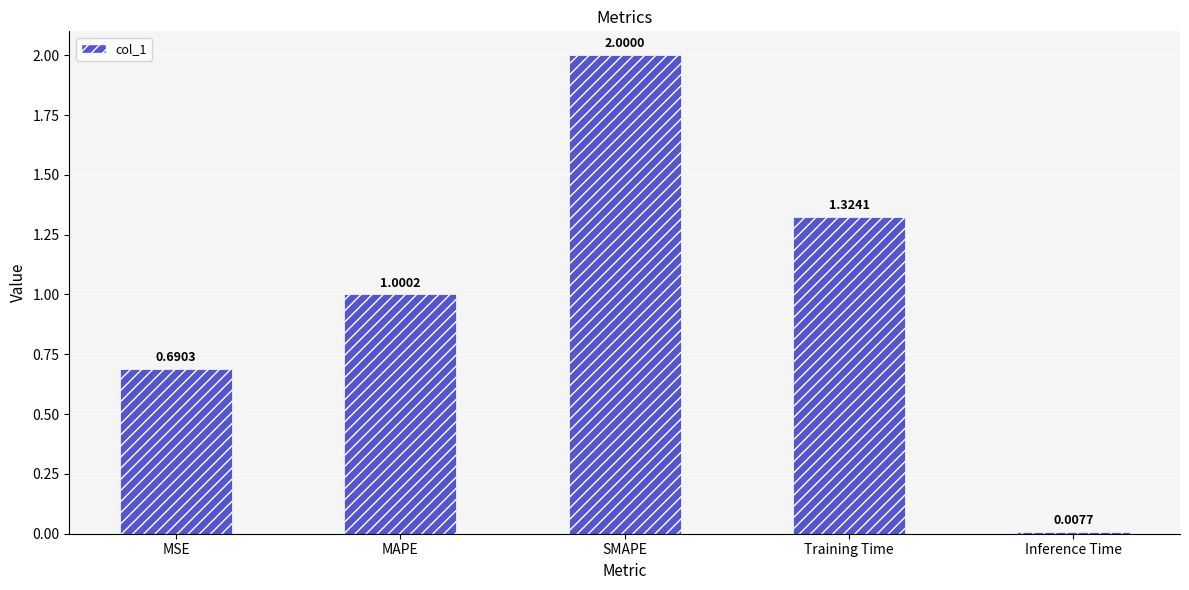

What is the maximum value shown in the chart?

2.0